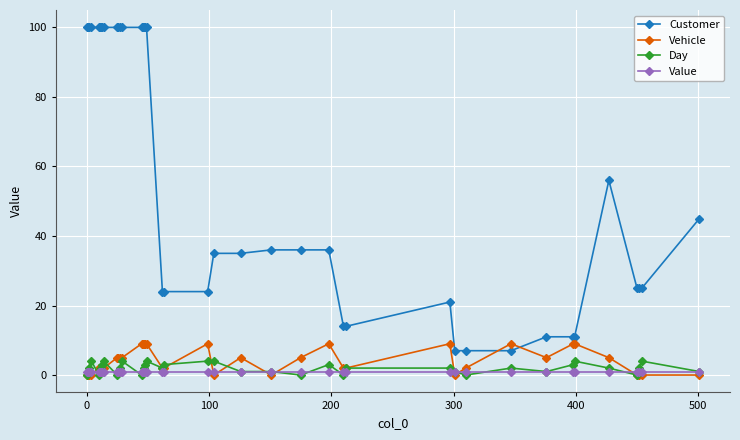

What is the maximum value shown in the chart?

100